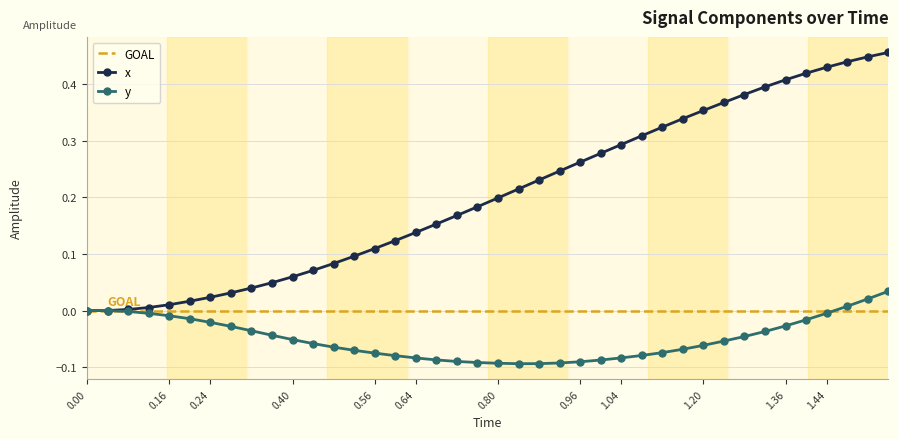

Is it true that y equals -0.0 at 0.56?

False